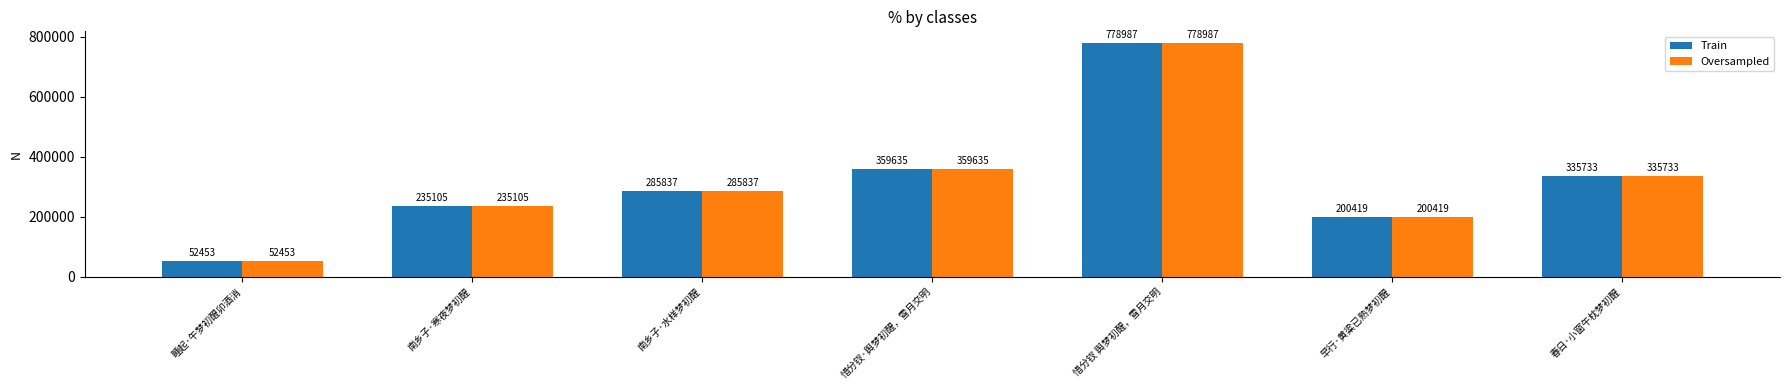

List the labels in order of Train value, smallest first.

睡起·午梦初醒卯酒消, 早行·黄粱已熟梦初醒, 南乡子·寒夜梦初醒, 南乡子·水样梦初醒, 春日·小窗午枕梦初醒, 惜分钗·舆梦初醒，雪月交明, 惜分钗 舆梦初醒，雪月交明